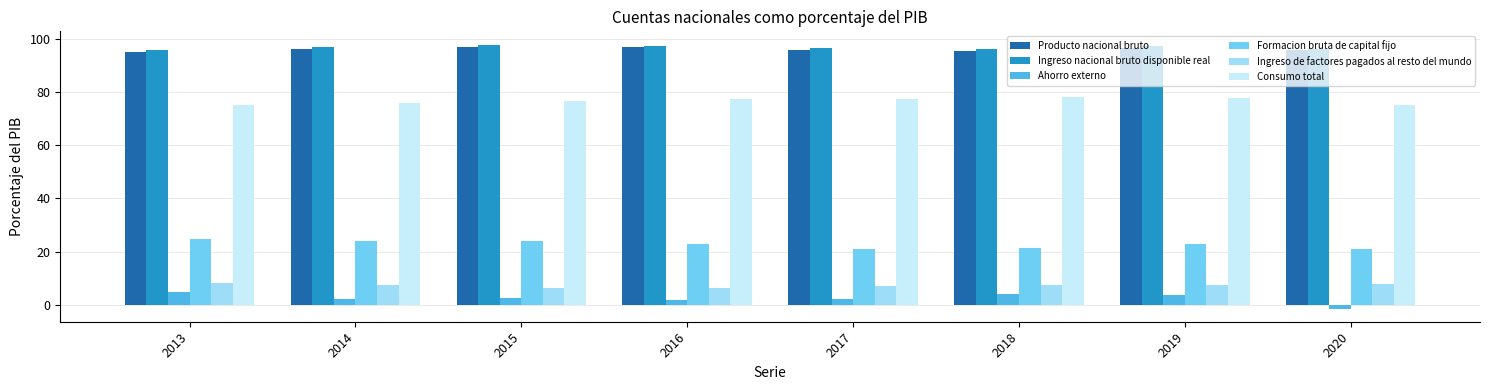

What is the highest value of the Ingreso nacional bruto disponible real series?

97.8